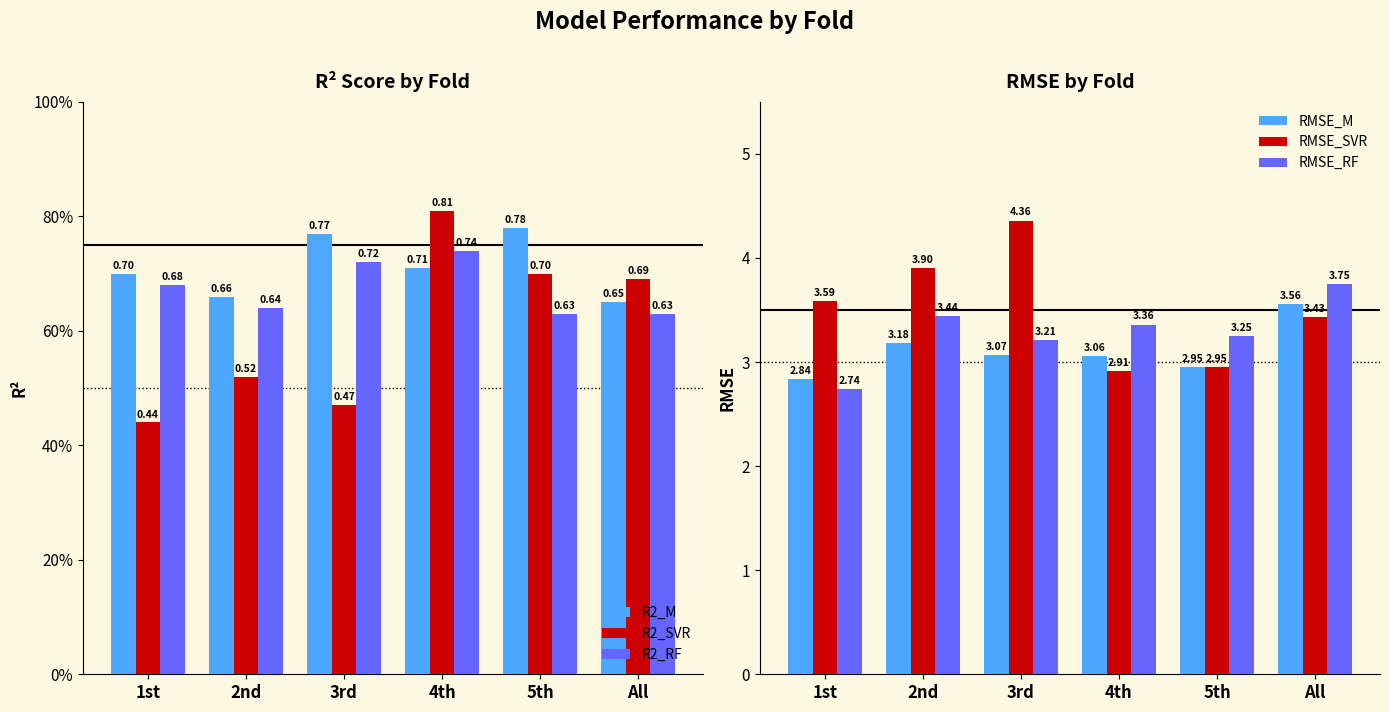

What is the difference between the maximum and second lowest values in the RMSE_RF series?

0.5